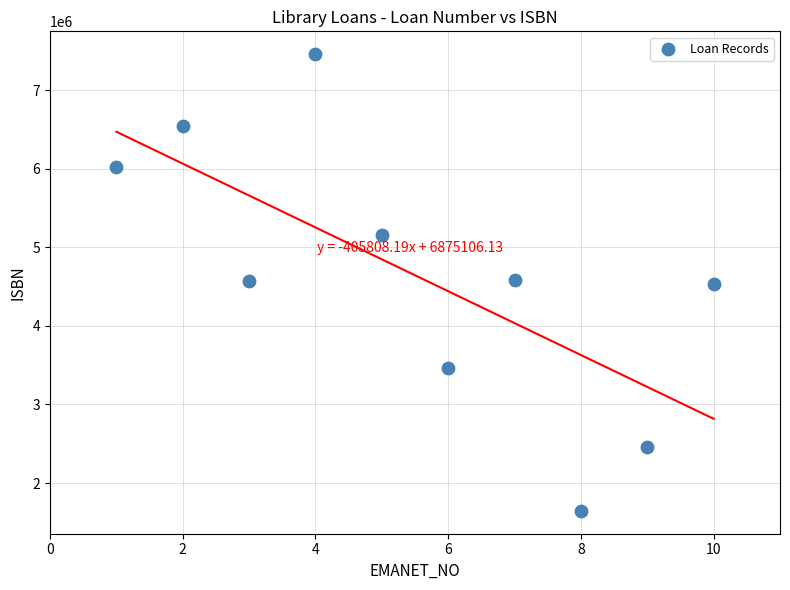

What is the average X value?

6